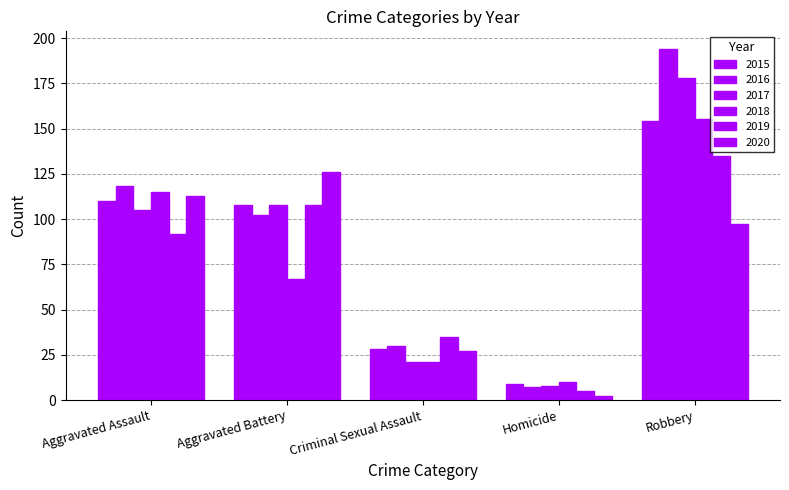

What is the sum of the 2018 values at Criminal Sexual Assault and Aggravated Battery?

88